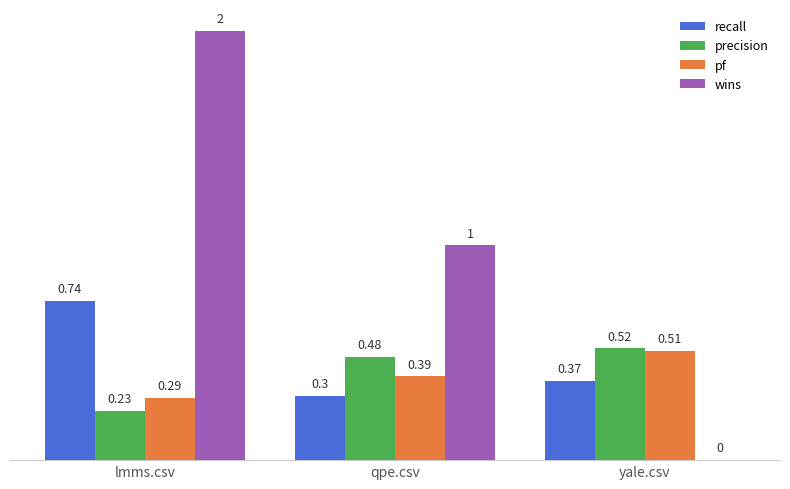

What is the sum of the precision values at lmms.csv and yale.csv?

0.8